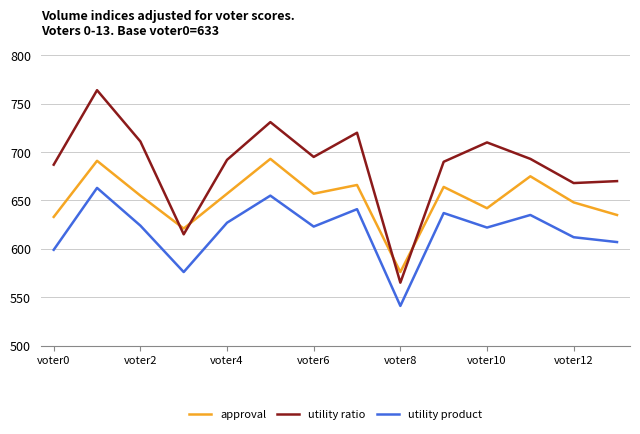

What is the difference between the maximum and minimum values in the utility ratio series?

199